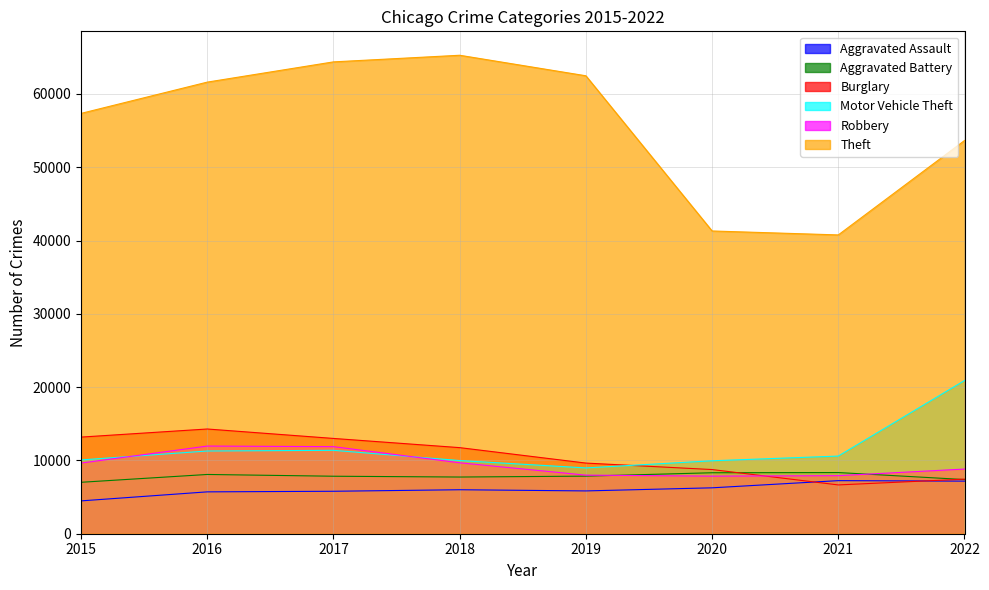

What is the difference between the second highest and second lowest values in the Motor Vehicle Theft series?

1428